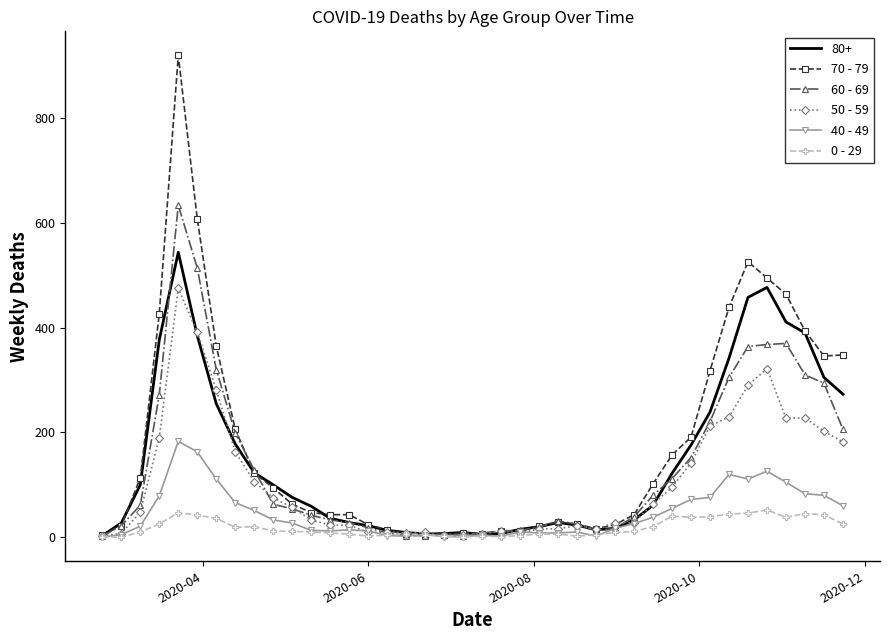

Rank the series by their maximum value, from lowest to highest.

0 - 29, 40 - 49, 50 - 59, 80+, 60 - 69, 70 - 79